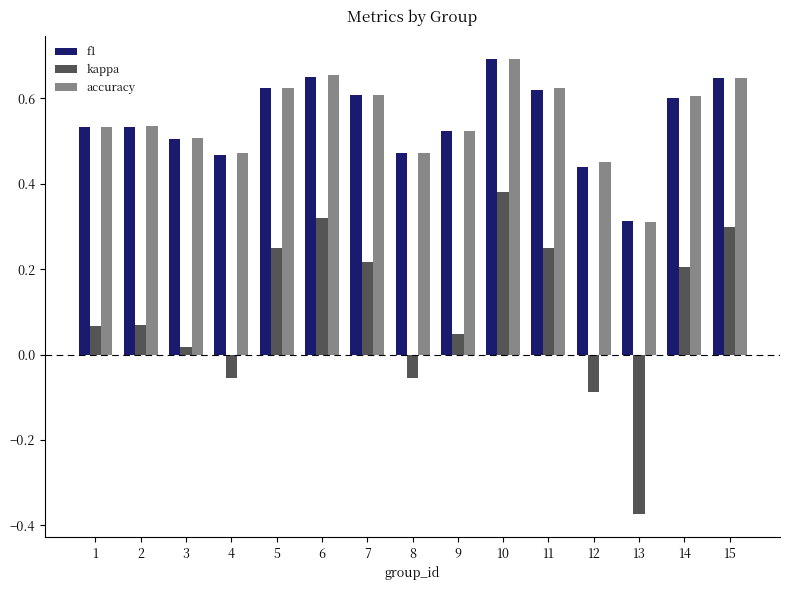

How many data points in kappa are above 0?

11